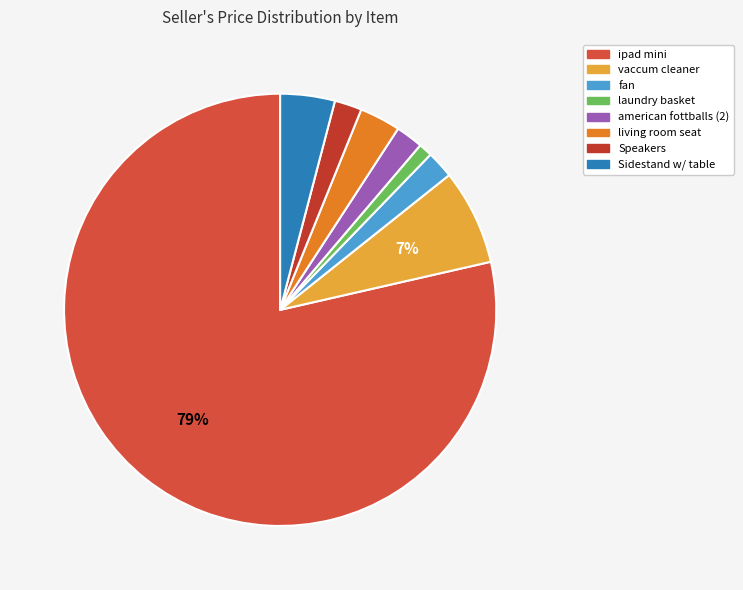

The american fottballs (2) slice represents 7% of the pie. True or false?

False